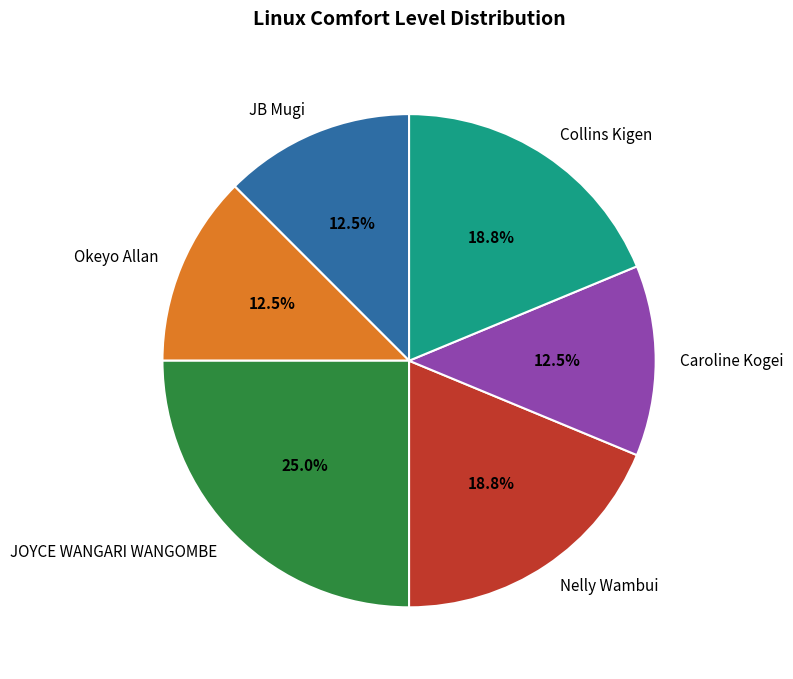

How much of the chart is everything except Okeyo Allan?

87.5%